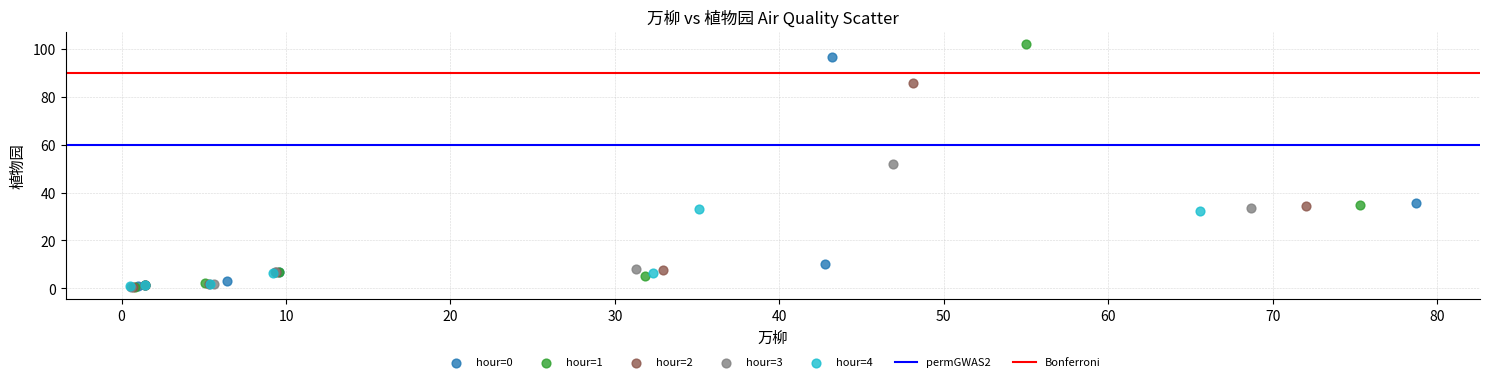

Which series reaches the maximum Y coordinate?

hour=1